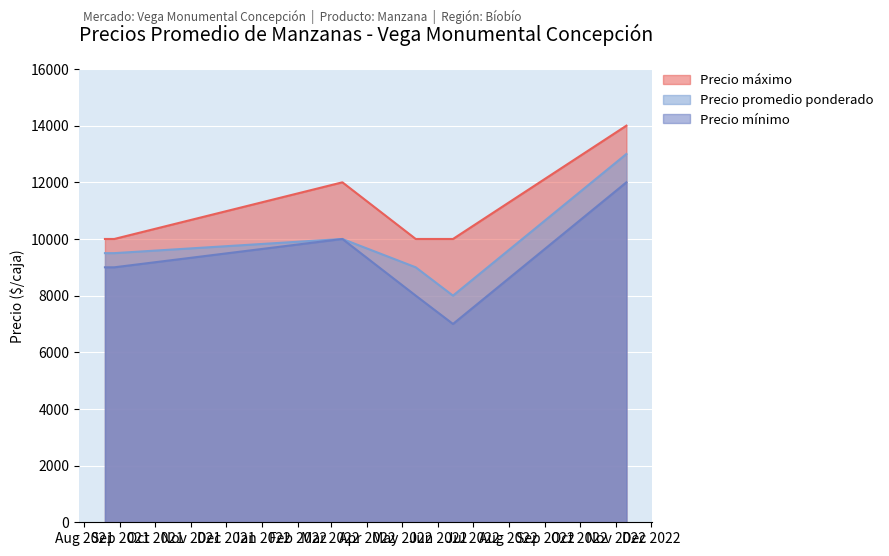

What is the label of the 6th point from the right?

2021-08-19